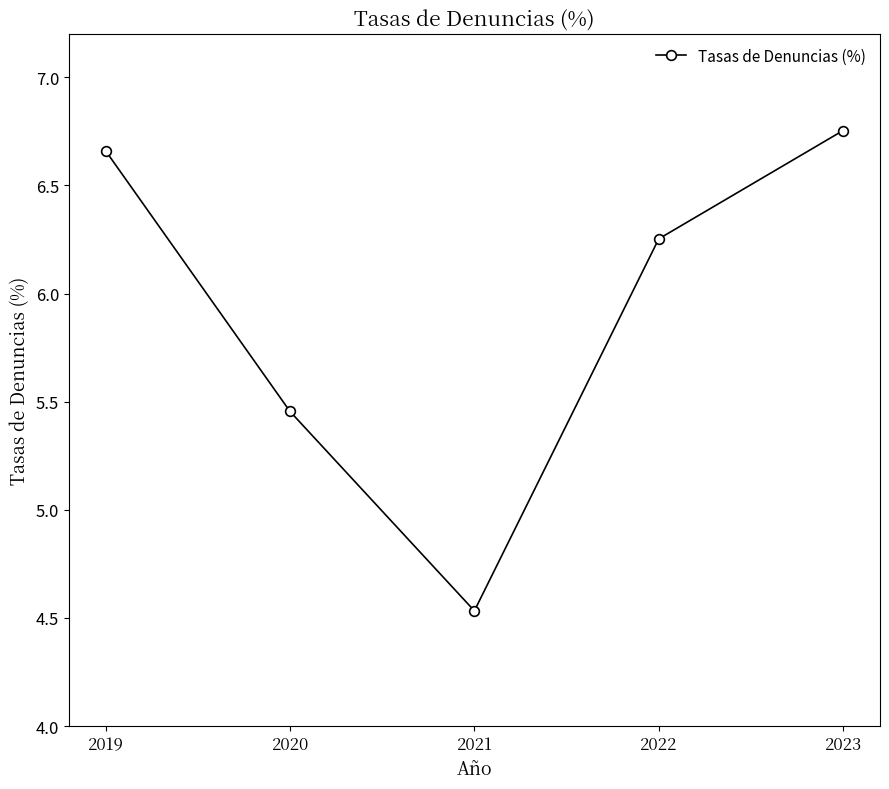

At which category does the chart reach its minimum across all series?

2021